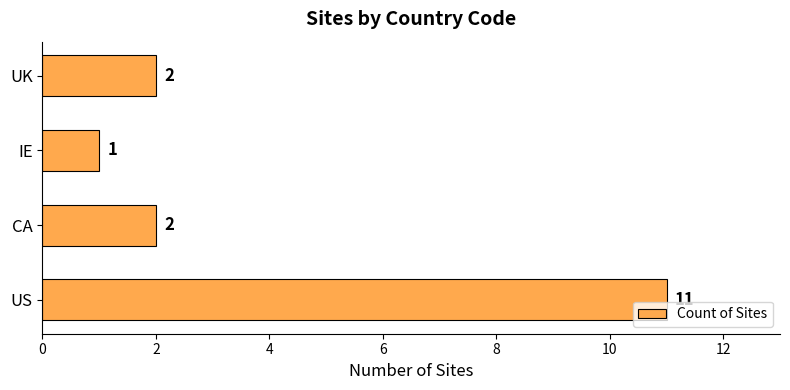

Reading bottom to top, extract all data points from this chart.

US=11	CA=2	IE=1	UK=2